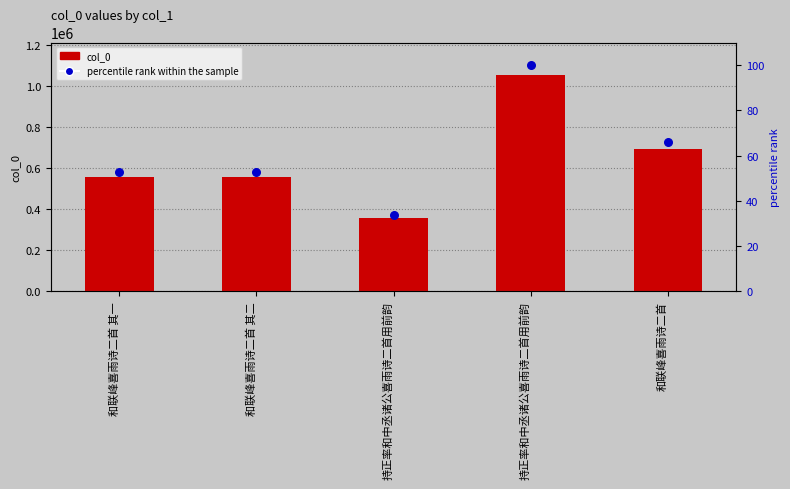

At how many categories does at least one series exceed 348085?

5